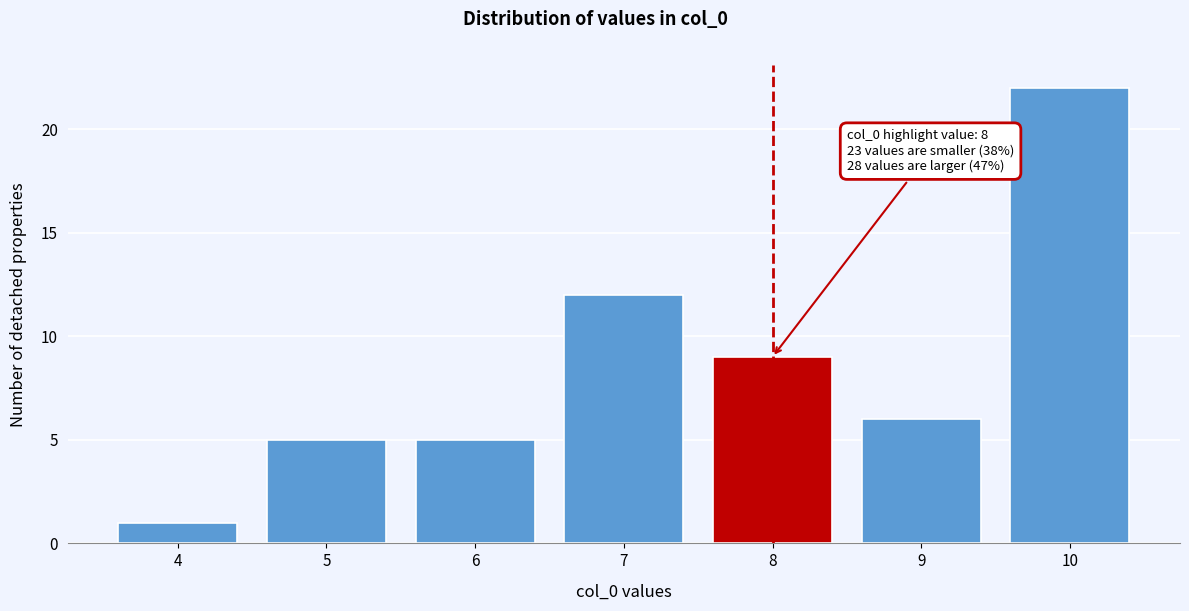

Reading left to right, list all the values displayed in this chart.

1	5	5	12	9	6	22